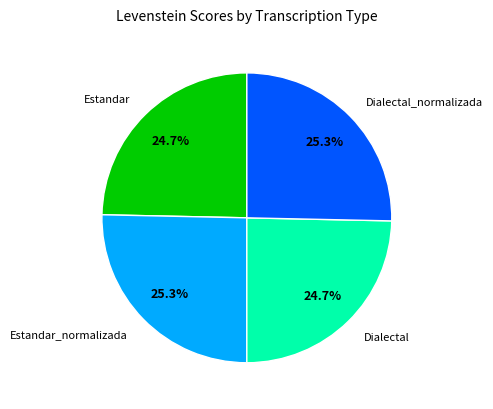

Is the sum of Dialectal_normalizada and Estandar_normalizada greater than half?

Yes